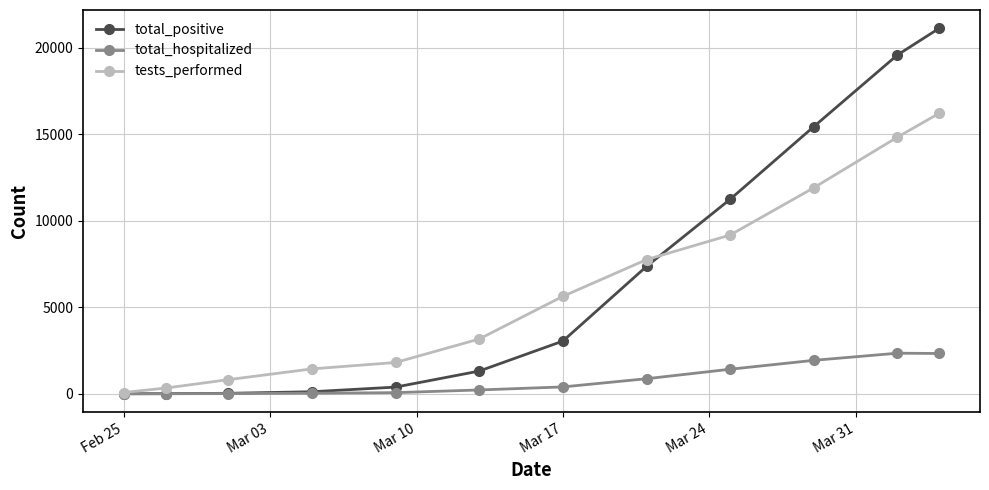

What are all the series names shown in the legend?

total_positive, total_hospitalized, tests_performed